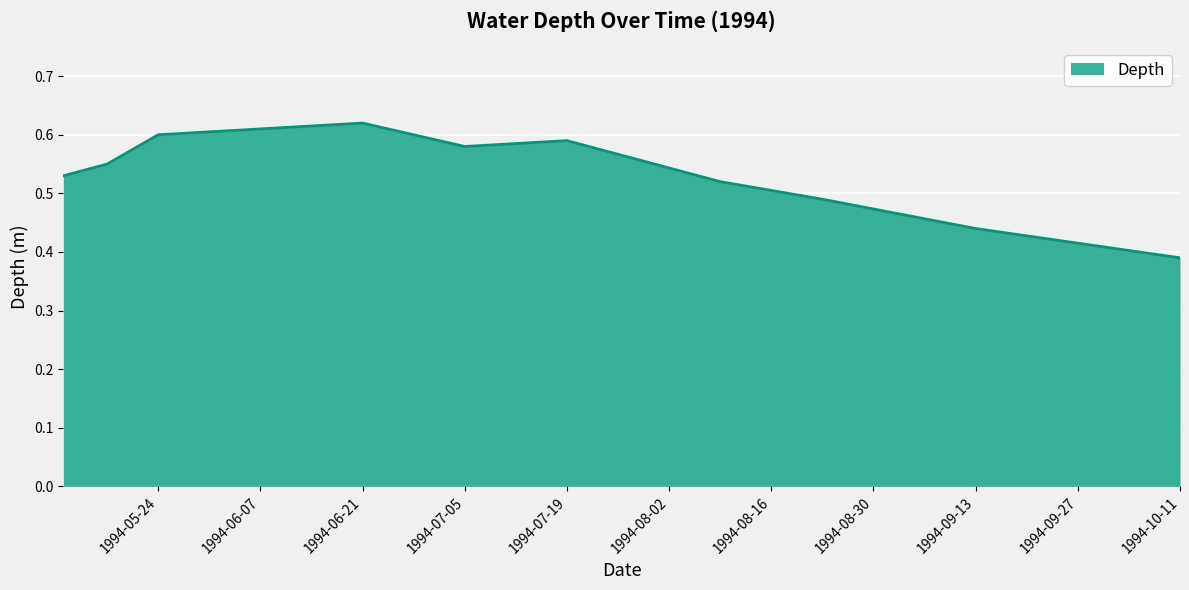

How many points are lower than both their immediate neighbors (excluding endpoints)?

1